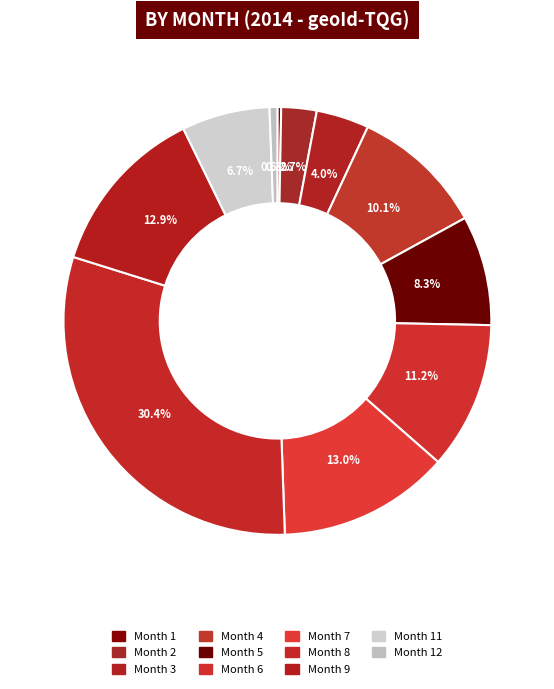

How many segments does this pie chart have?

11